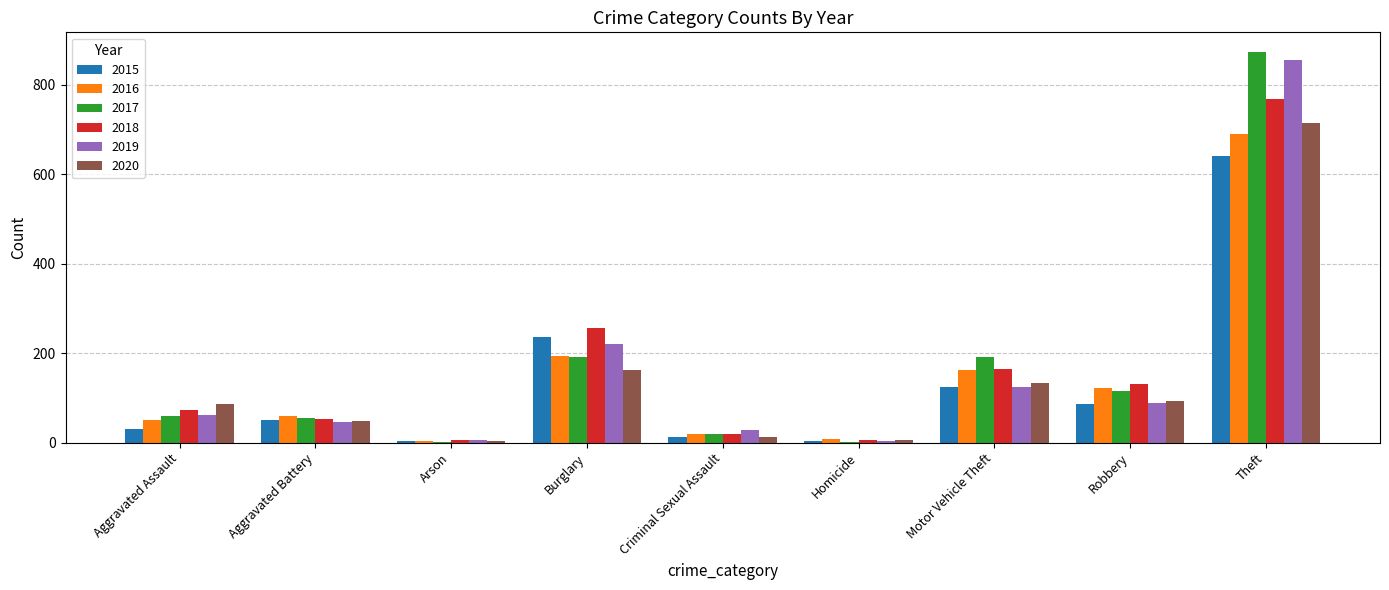

At which label is 2018 closest to 386?

Burglary